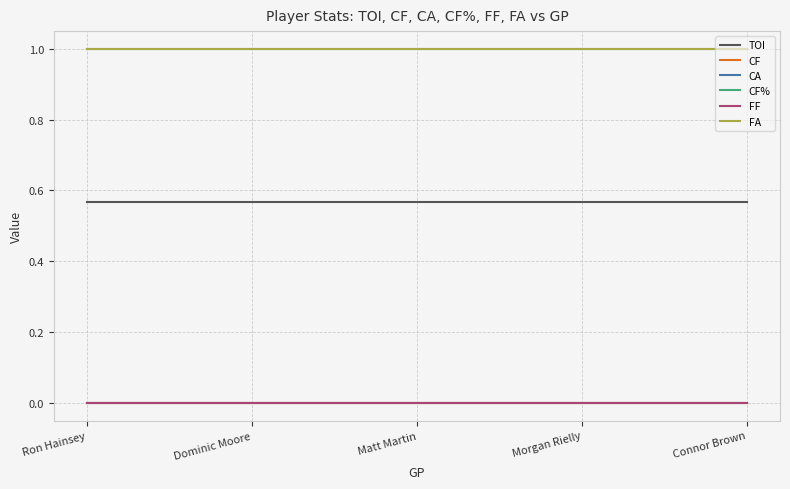

Does the chart have visible grid lines?

Yes